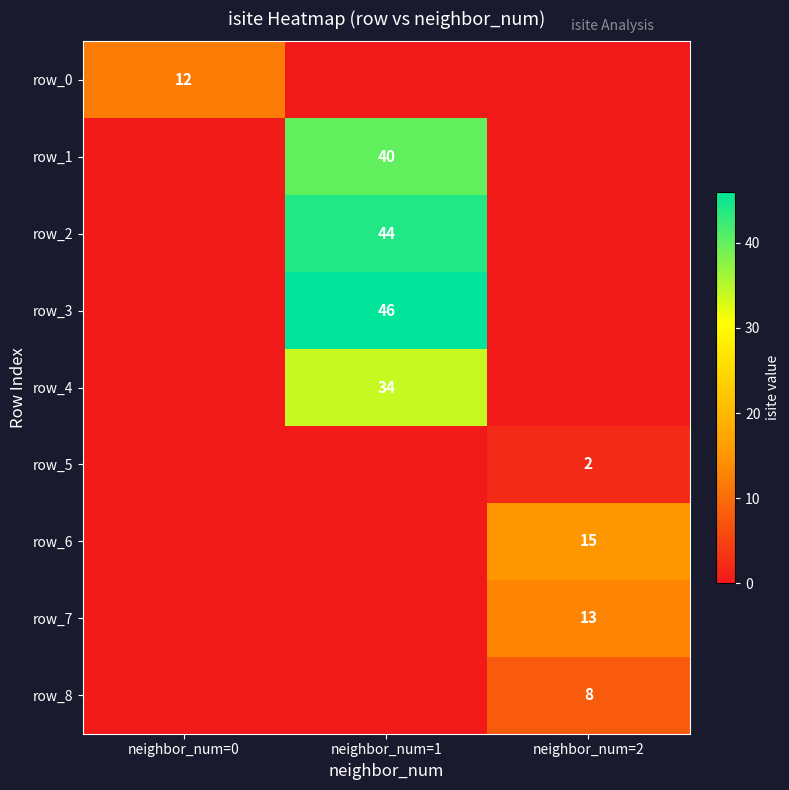

Reading right to left, transcribe all the data shown in this chart.

row_0: neighbor_num=2=0	neighbor_num=1=0	neighbor_num=0=12
row_1: neighbor_num=2=0	neighbor_num=1=40	neighbor_num=0=0
row_2: neighbor_num=2=0	neighbor_num=1=44	neighbor_num=0=0
row_3: neighbor_num=2=0	neighbor_num=1=46	neighbor_num=0=0
row_4: neighbor_num=2=0	neighbor_num=1=34	neighbor_num=0=0
row_5: neighbor_num=2=2	neighbor_num=1=0	neighbor_num=0=0
row_6: neighbor_num=2=15	neighbor_num=1=0	neighbor_num=0=0
row_7: neighbor_num=2=13	neighbor_num=1=0	neighbor_num=0=0
row_8: neighbor_num=2=8	neighbor_num=1=0	neighbor_num=0=0